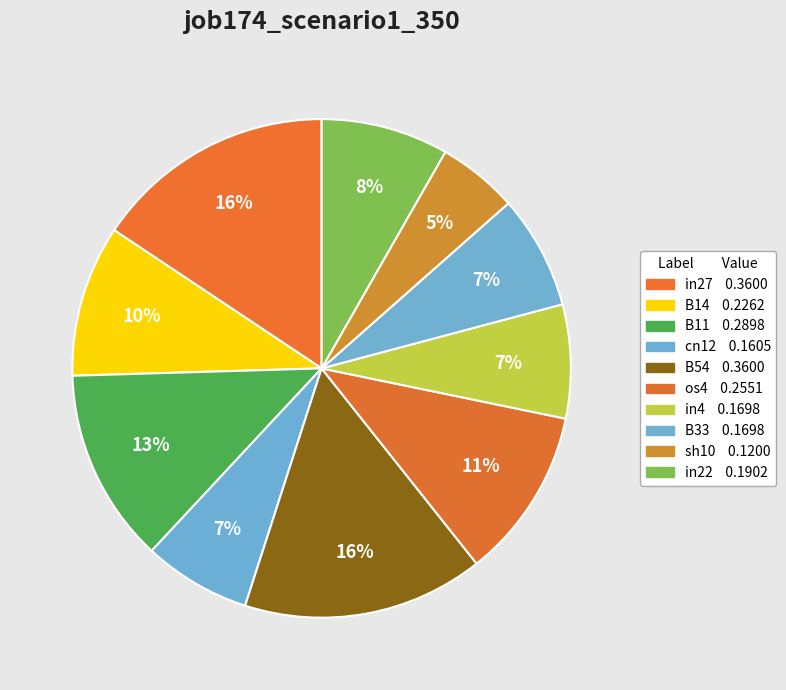

What is the largest slice in the pie chart?

in27